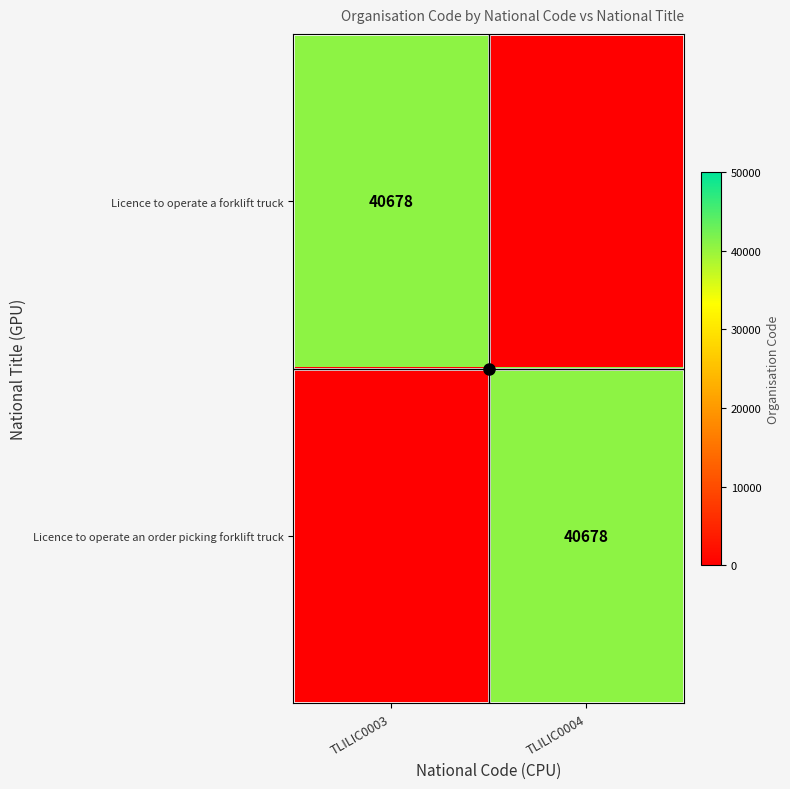

At which category is the sum across all series the highest?

TLILIC0003